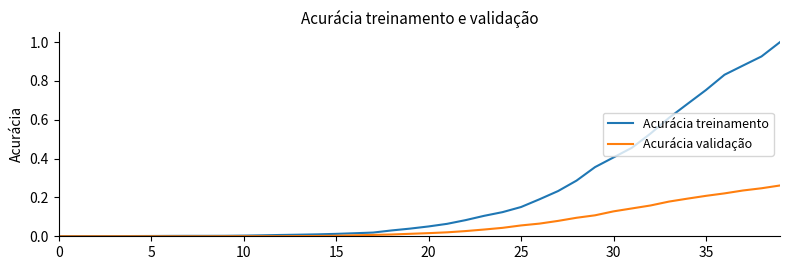

Is this an area chart (filled region under the line)?

No